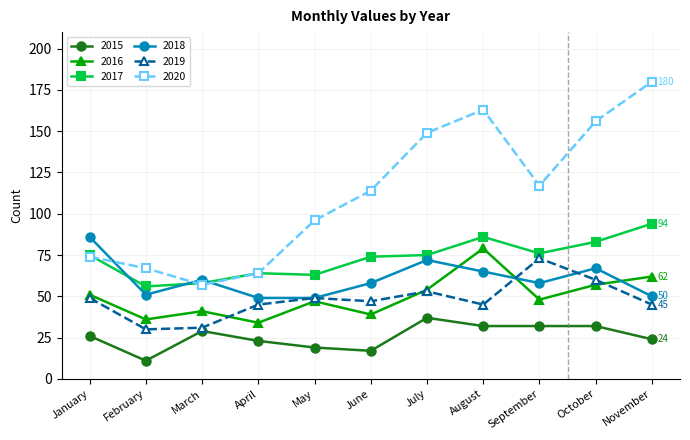

What is the value of the 2015 point at the 4th from the left?

23